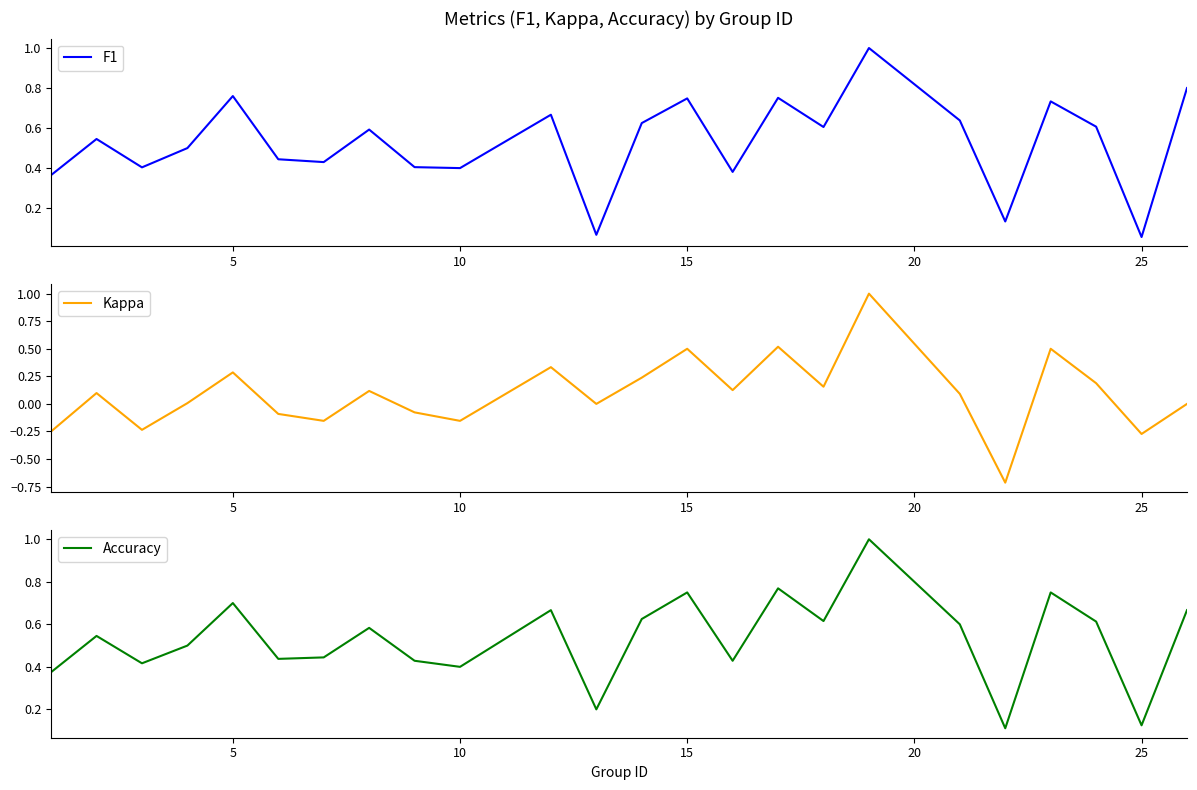

What is the highest value of the Accuracy series?

1.0